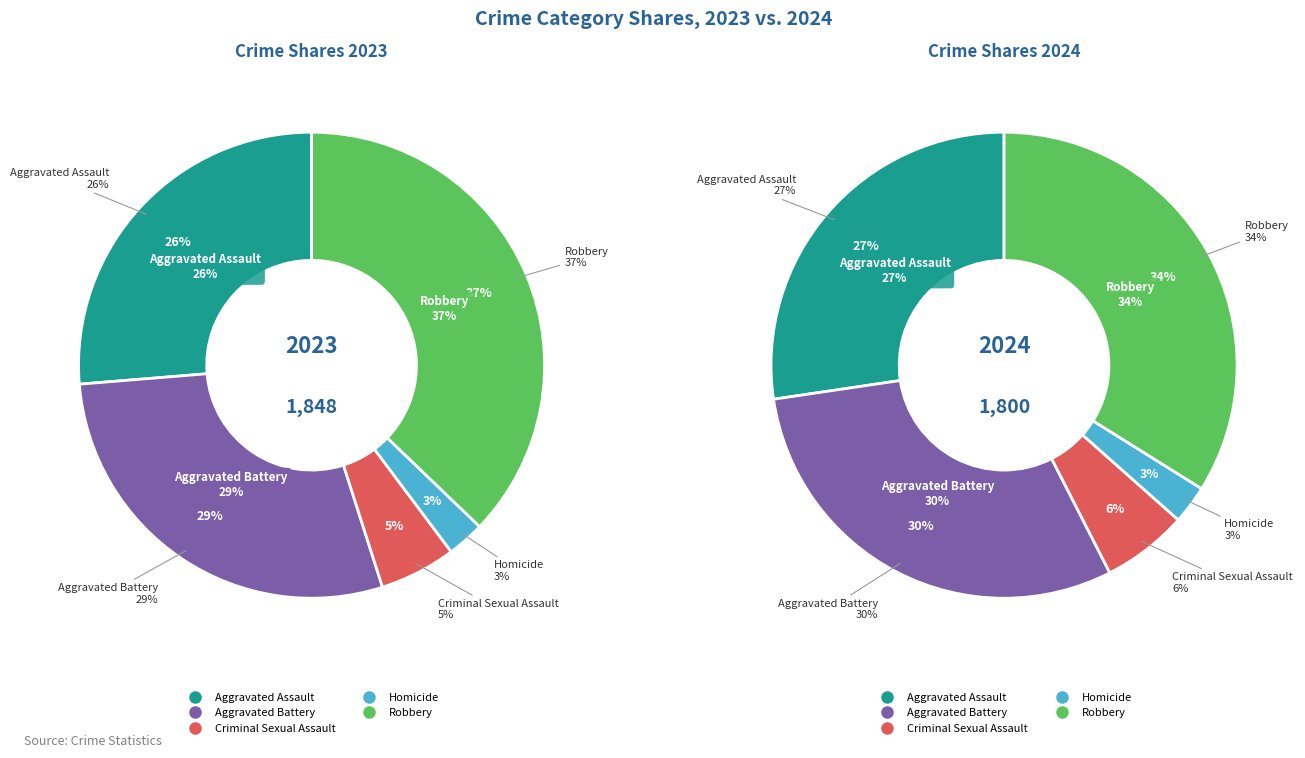

What is the smallest slice in the pie chart?

Homicide